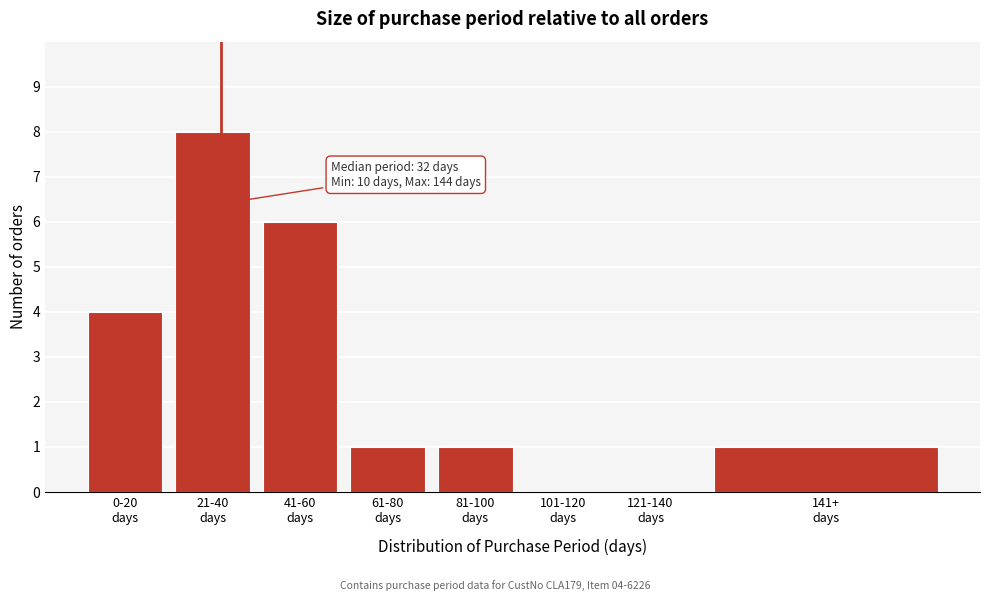

What is the greatest value displayed?

8